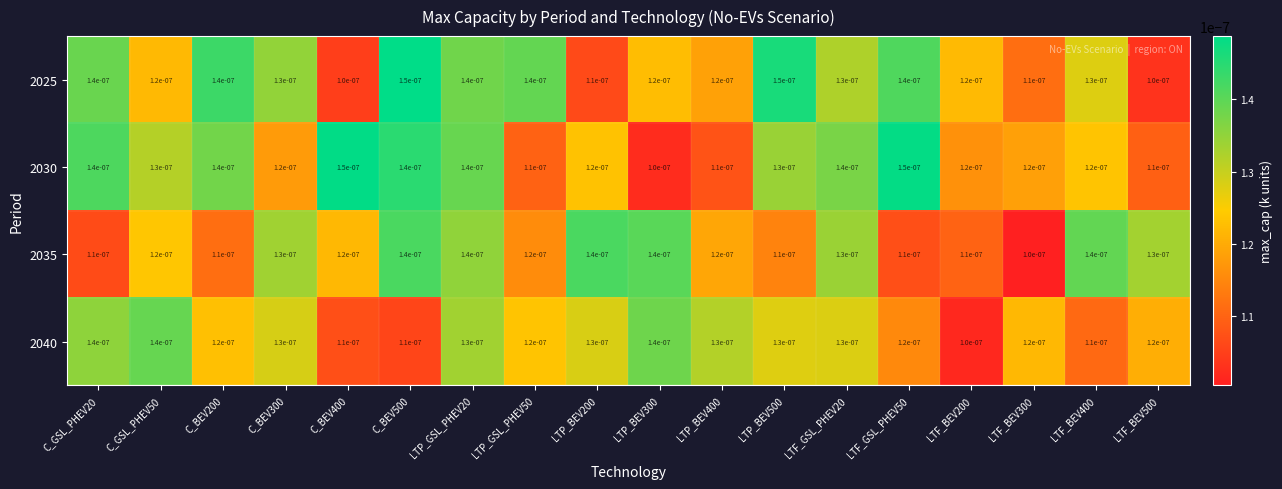

How many data points does each series have?

18